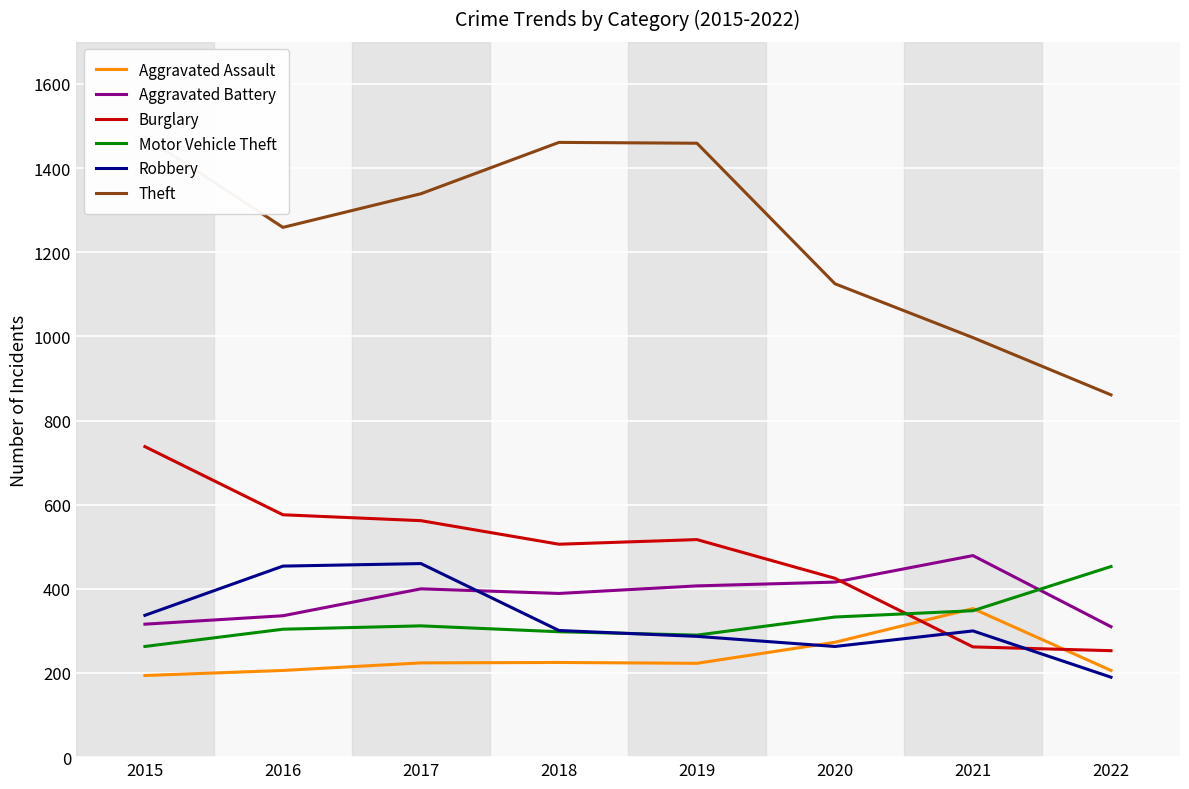

True or false: Theft and Aggravated Battery intersect in this chart.

False